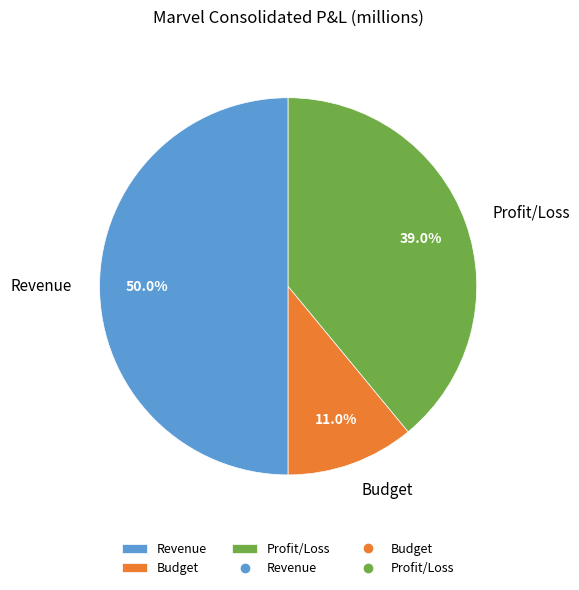

To the nearest percent, what percentage of the pie is Budget?

11%